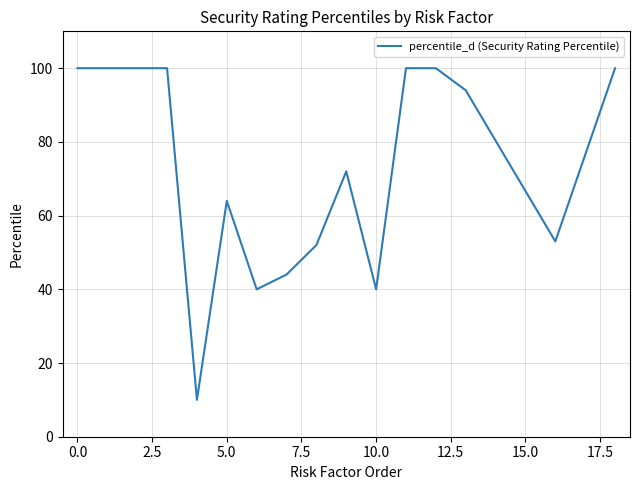

What is the difference between the maximum and minimum values?

90